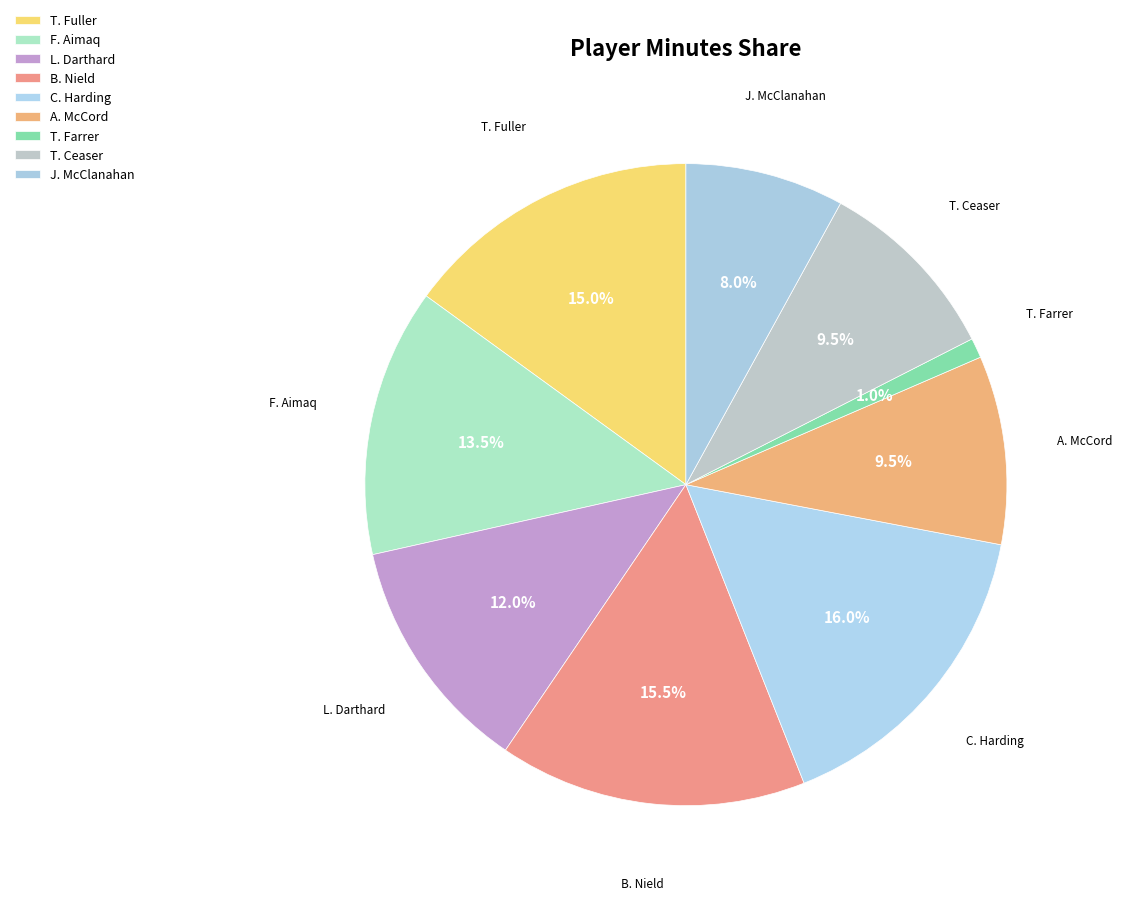

What is the largest slice in the pie chart?

C. Harding